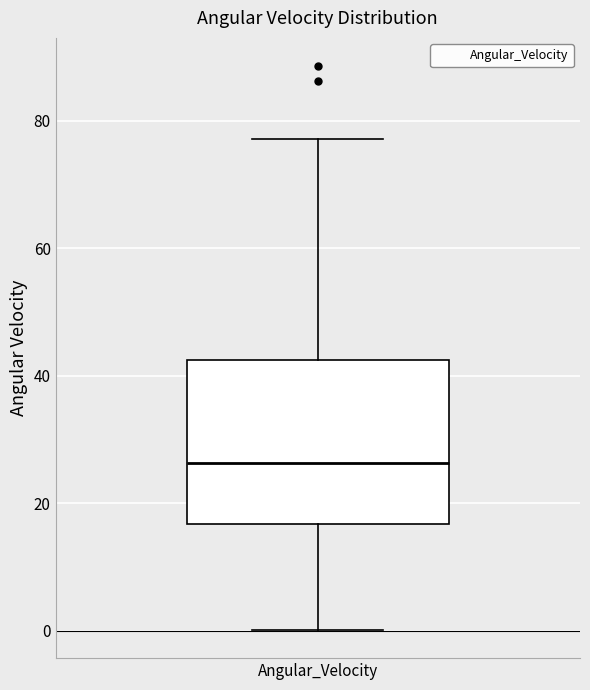

Transcribe this box plot: give where the median line is, the range the box spans, and where the two whiskers end, as read against the y-axis. The values are not printed on the chart, so give them approximately, as read against the axis.

median 26, box 16 to 42, whiskers 0 to 78